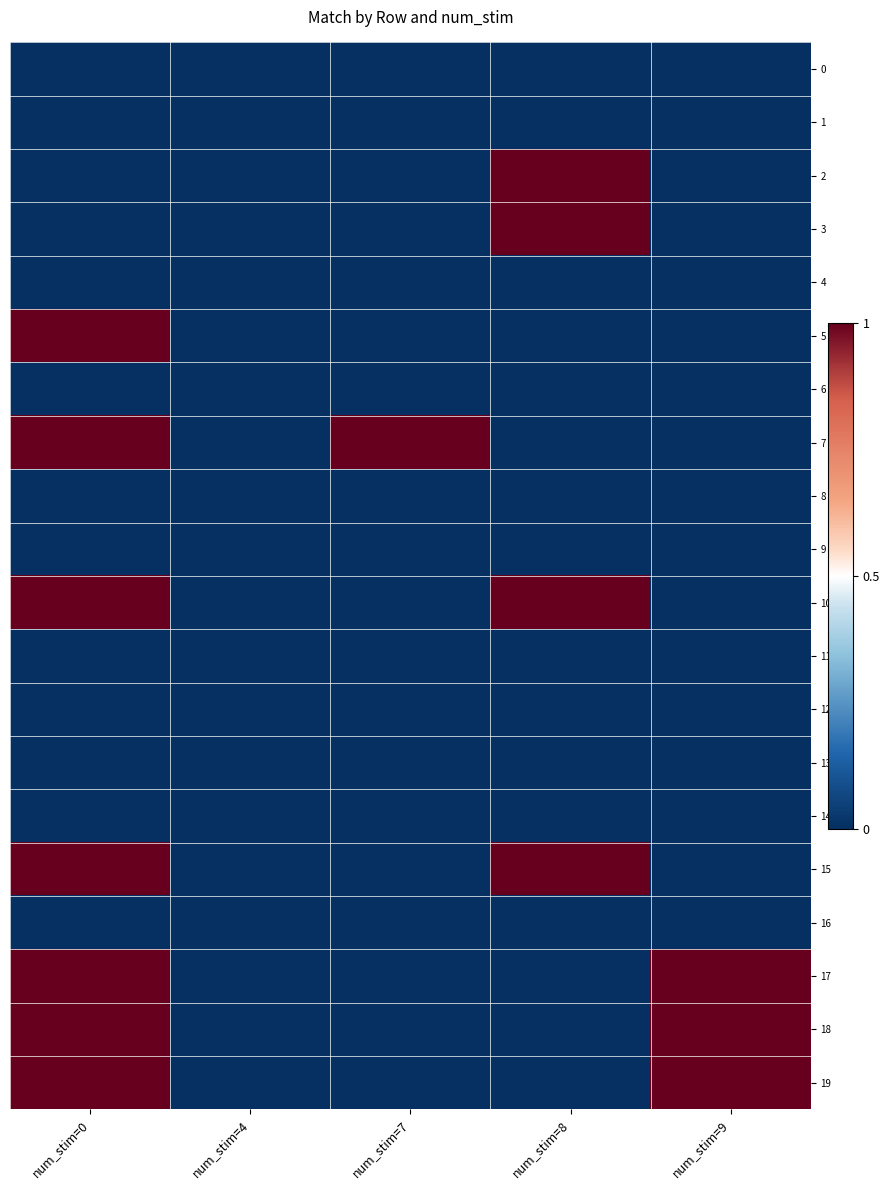

Reading right to left, extract all data points from this chart.

0: num_stim=9=0	num_stim=8=0	num_stim=7=0	num_stim=4=0	num_stim=0=0
1: num_stim=9=0	num_stim=8=0	num_stim=7=0	num_stim=4=0	num_stim=0=0
2: num_stim=9=0	num_stim=8=1	num_stim=7=0	num_stim=4=0	num_stim=0=0
3: num_stim=9=0	num_stim=8=1	num_stim=7=0	num_stim=4=0	num_stim=0=0
4: num_stim=9=0	num_stim=8=0	num_stim=7=0	num_stim=4=0	num_stim=0=0
5: num_stim=9=0	num_stim=8=0	num_stim=7=0	num_stim=4=0	num_stim=0=1
6: num_stim=9=0	num_stim=8=0	num_stim=7=0	num_stim=4=0	num_stim=0=0
7: num_stim=9=0	num_stim=8=0	num_stim=7=1	num_stim=4=0	num_stim=0=1
8: num_stim=9=0	num_stim=8=0	num_stim=7=0	num_stim=4=0	num_stim=0=0
9: num_stim=9=0	num_stim=8=0	num_stim=7=0	num_stim=4=0	num_stim=0=0
10: num_stim=9=0	num_stim=8=1	num_stim=7=0	num_stim=4=0	num_stim=0=1
11: num_stim=9=0	num_stim=8=0	num_stim=7=0	num_stim=4=0	num_stim=0=0
12: num_stim=9=0	num_stim=8=0	num_stim=7=0	num_stim=4=0	num_stim=0=0
13: num_stim=9=0	num_stim=8=0	num_stim=7=0	num_stim=4=0	num_stim=0=0
14: num_stim=9=0	num_stim=8=0	num_stim=7=0	num_stim=4=0	num_stim=0=0
15: num_stim=9=0	num_stim=8=1	num_stim=7=0	num_stim=4=0	num_stim=0=1
16: num_stim=9=0	num_stim=8=0	num_stim=7=0	num_stim=4=0	num_stim=0=0
17: num_stim=9=1	num_stim=8=0	num_stim=7=0	num_stim=4=0	num_stim=0=1
18: num_stim=9=1	num_stim=8=0	num_stim=7=0	num_stim=4=0	num_stim=0=1
19: num_stim=9=1	num_stim=8=0	num_stim=7=0	num_stim=4=0	num_stim=0=1